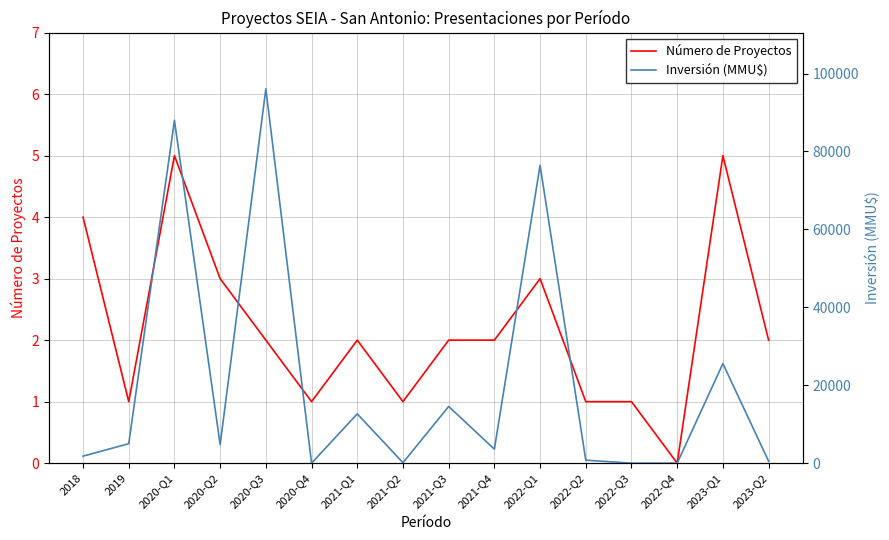

Which series has the widest spread of values?

Inversión (MMU$)